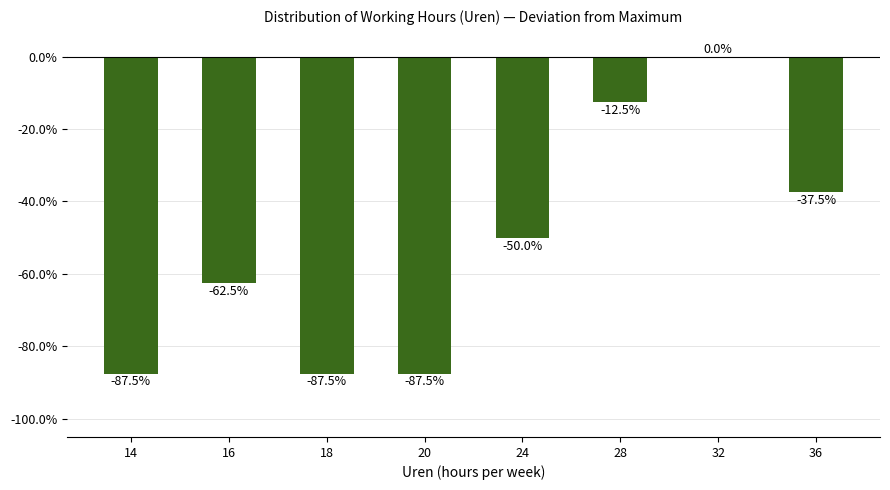

Which has a higher value, 18 or 32?

32